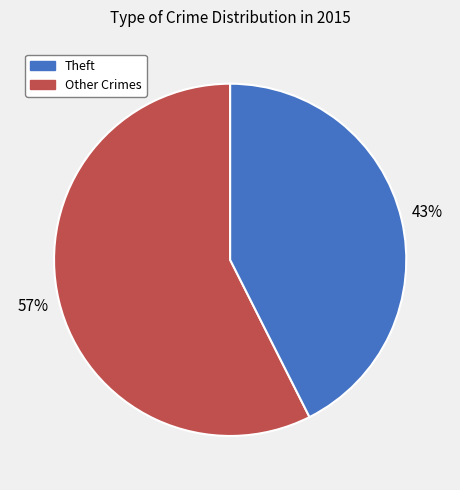

Is there any slice that represents more than half of the pie?

Yes